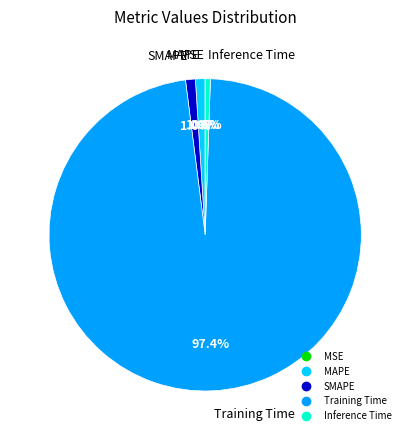

Between Training Time and SMAPE, which is larger?

Training Time